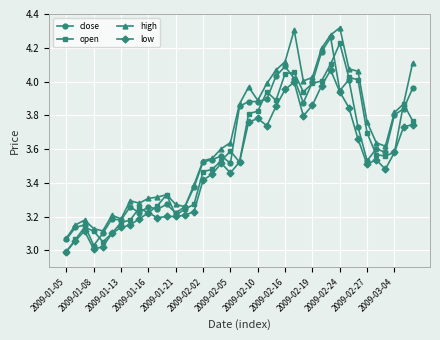

True or false: high has more than 0 interior local peaks.

True